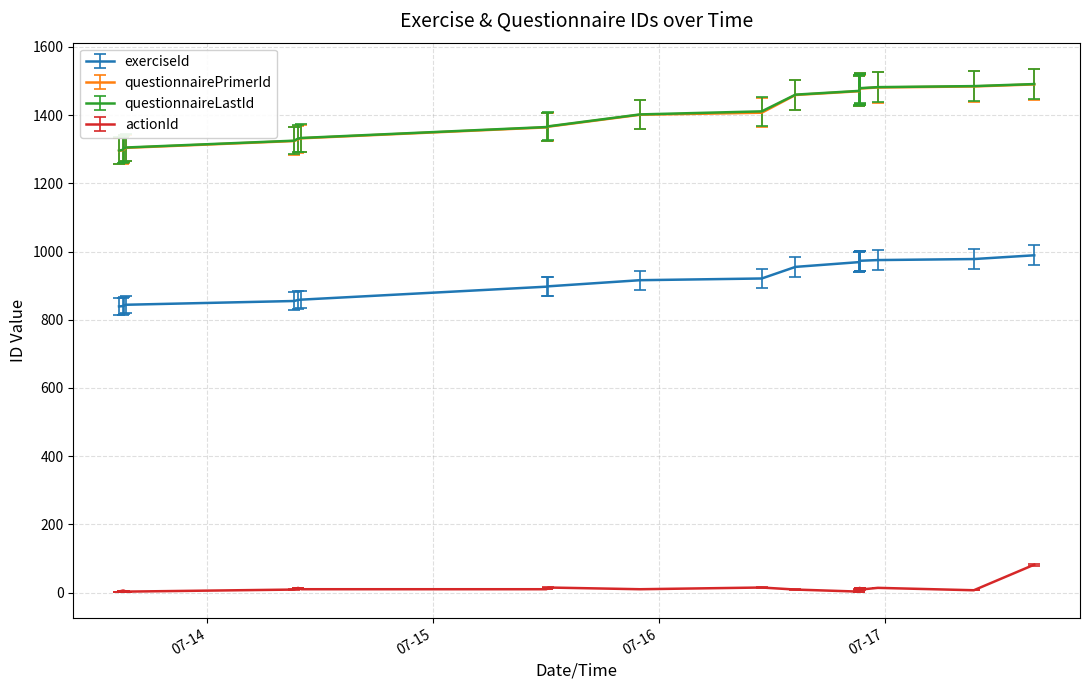

How many lines are shown in the chart?

4